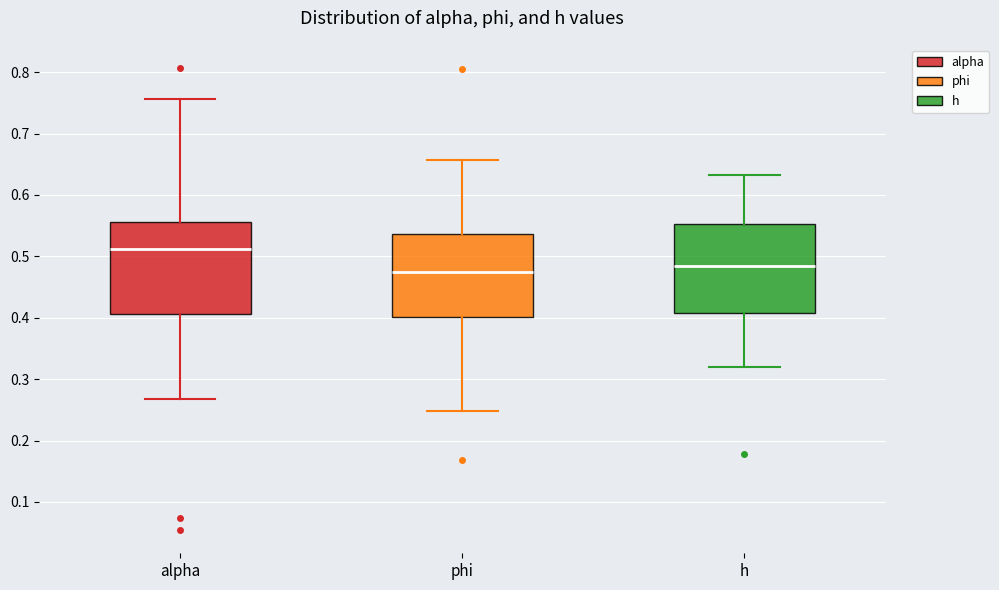

Reading left to right, read every box against the y-axis: the position of its median line, the range the box covers, and the ends of its whiskers. The values are not printed on the chart, so give them approximately, as read against the axis.

alpha: median 0.51, box 0.41 to 0.56, whiskers 0.27 to 0.76
phi: median 0.47, box 0.40 to 0.54, whiskers 0.25 to 0.66
h: median 0.48, box 0.41 to 0.55, whiskers 0.32 to 0.63